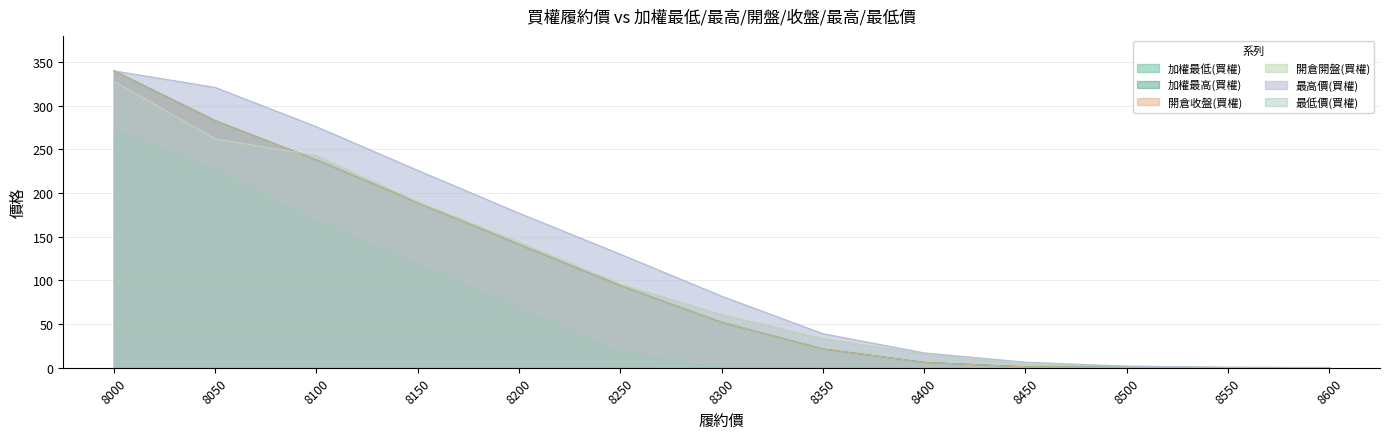

How many distinct data groups are displayed?

6